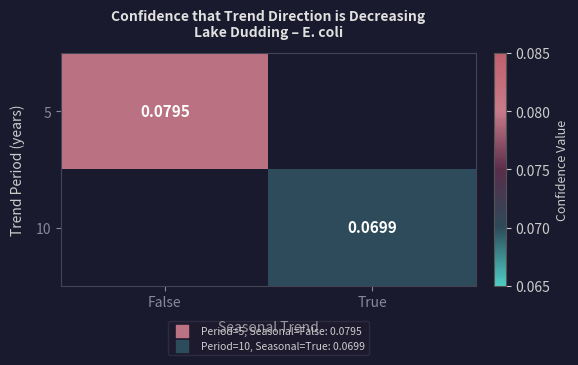

Is the value of 5 at False greater than the value of 10 at True?

Yes